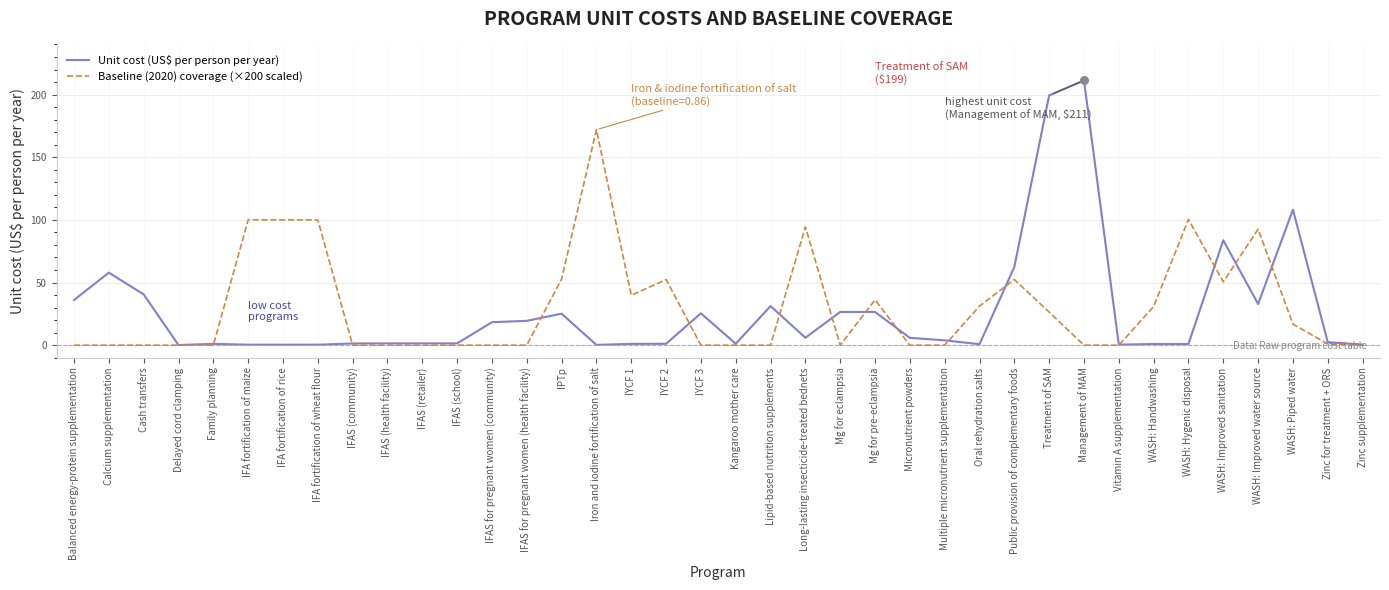

At how many categories does at least one series exceed 136?

3